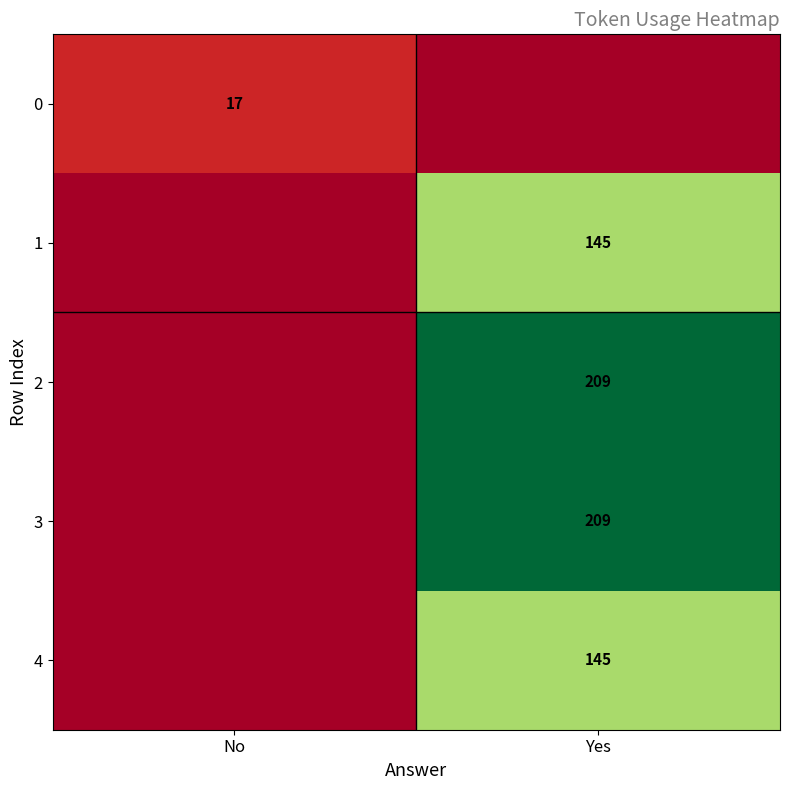

The value of 2 at Yes is 209. True or false?

True